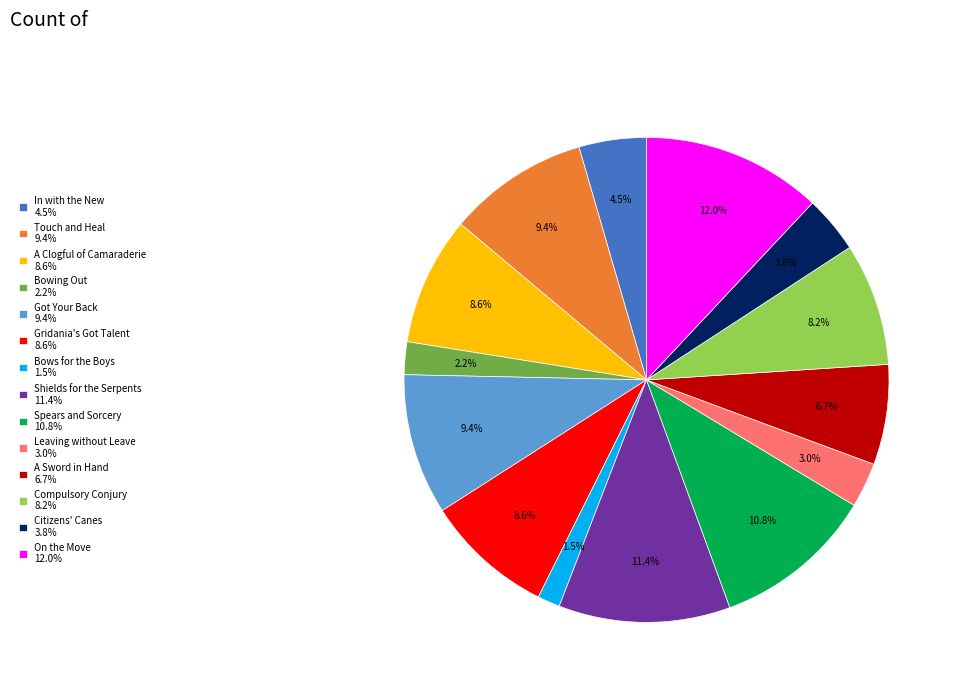

To the nearest percent, what portion does Shields for the Serpents represent?

11%